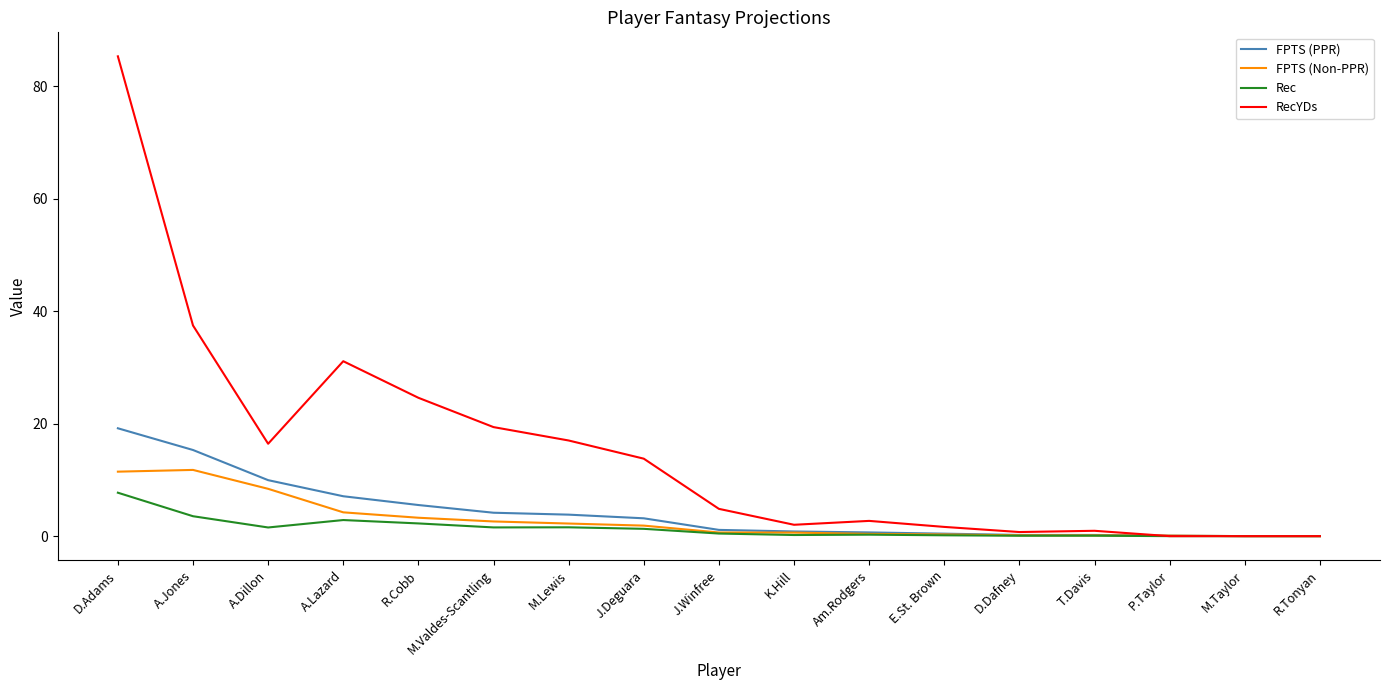

At which category does the chart reach its peak across all series?

D.Adams